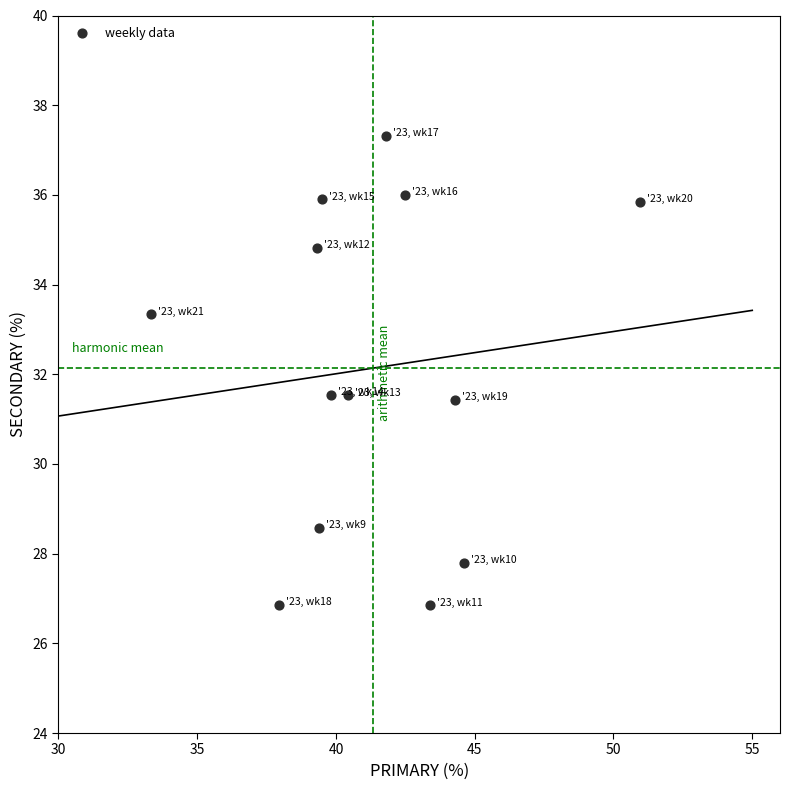

What is the range of X values (max minus min)?

17.6